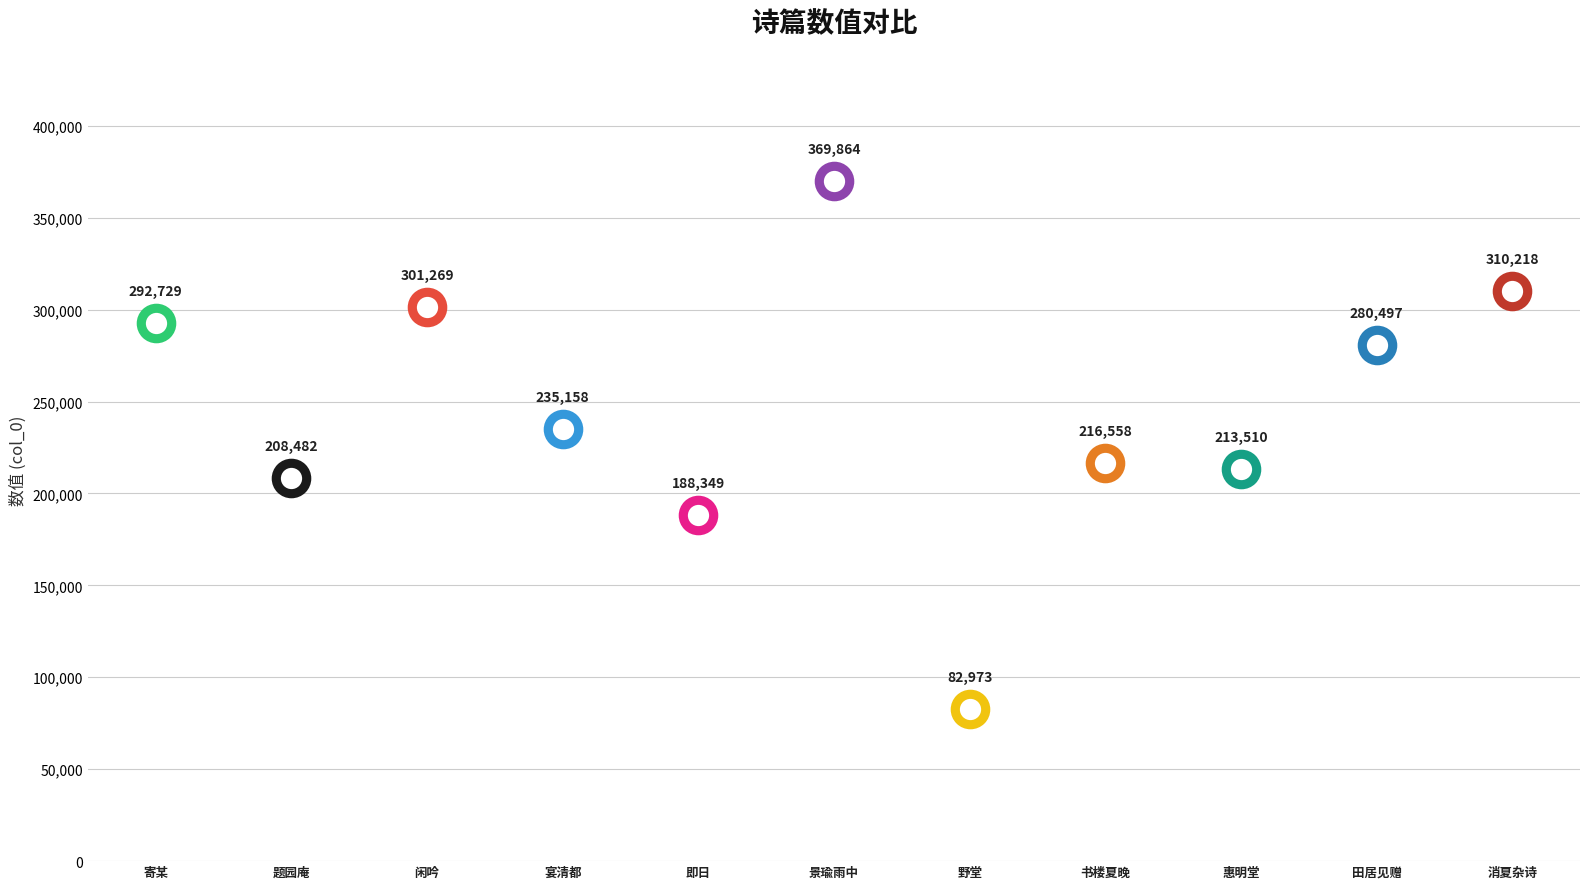

What is the ratio of the value at 野堂·野堂地僻无车马 to the value at 宴清都·地僻无锺鼓?

0.4